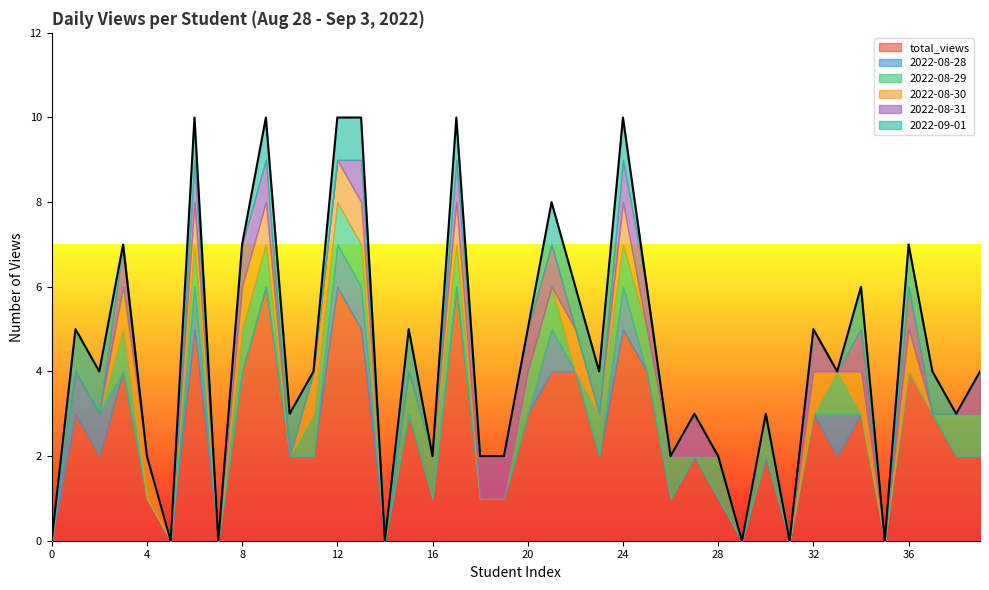

Which has a higher value, 28 or 2022-08-29?

2022-08-29